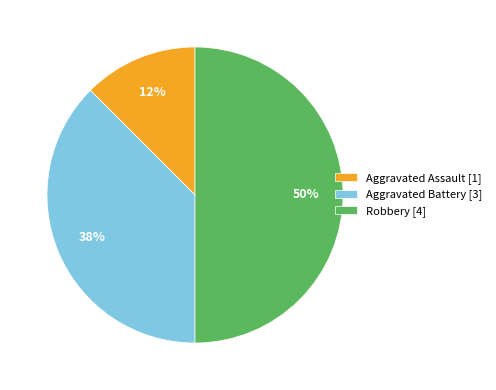

Count the number of slices in the pie.

3